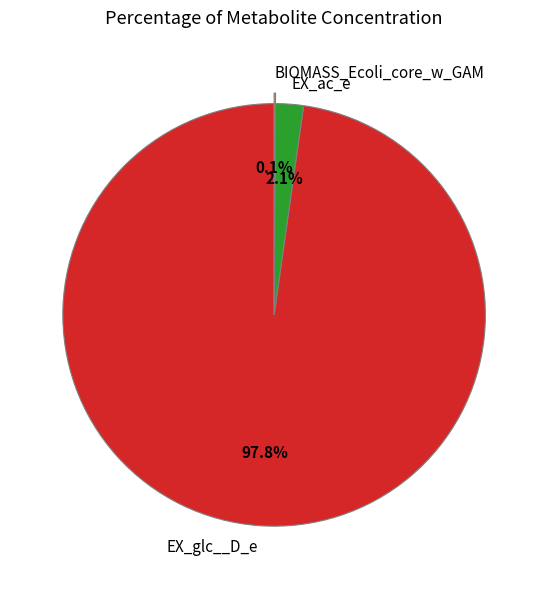

How much of the chart is everything except EX_glc__D_e?

2.2%